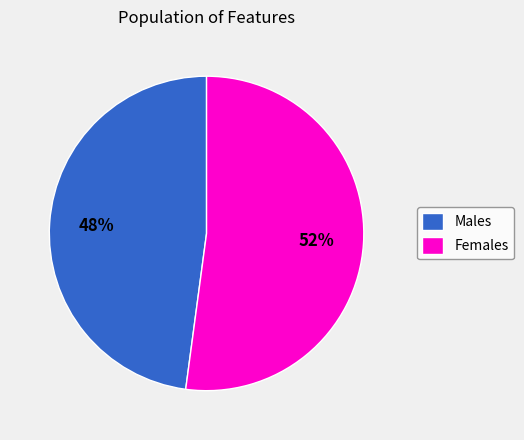

Count the number of slices in the pie.

2